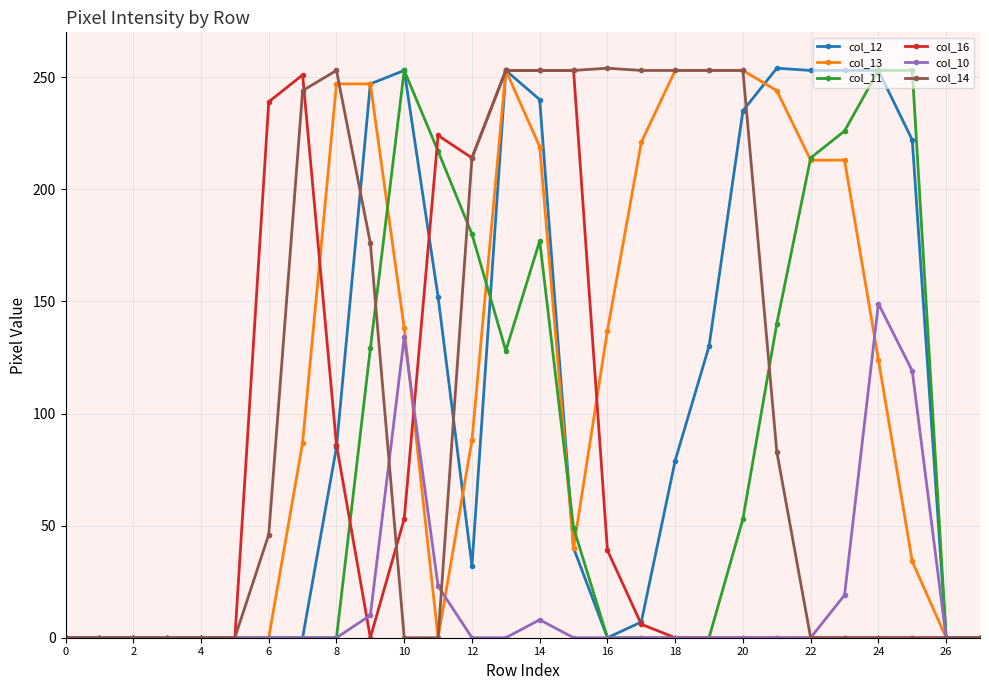

What are all the series names shown in the legend?

col_12, col_13, col_11, col_16, col_10, col_14